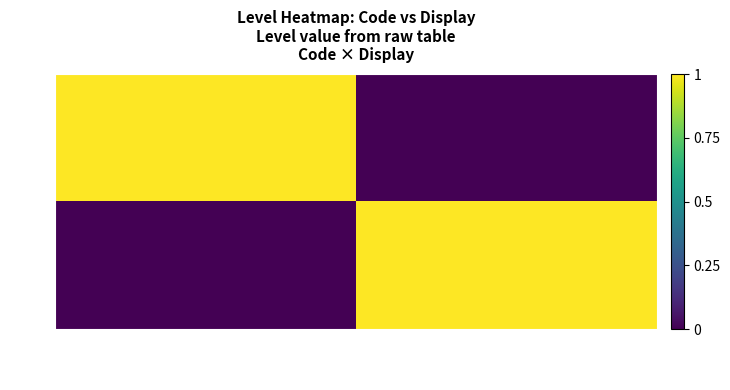

At which category does the chart reach its peak across all series?

Nord (ou +)